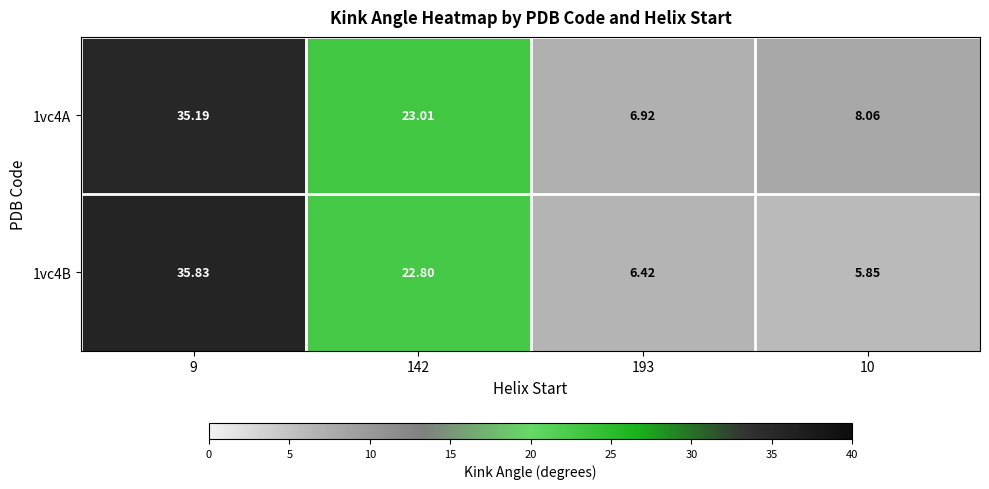

Count the number of data series in this chart.

2